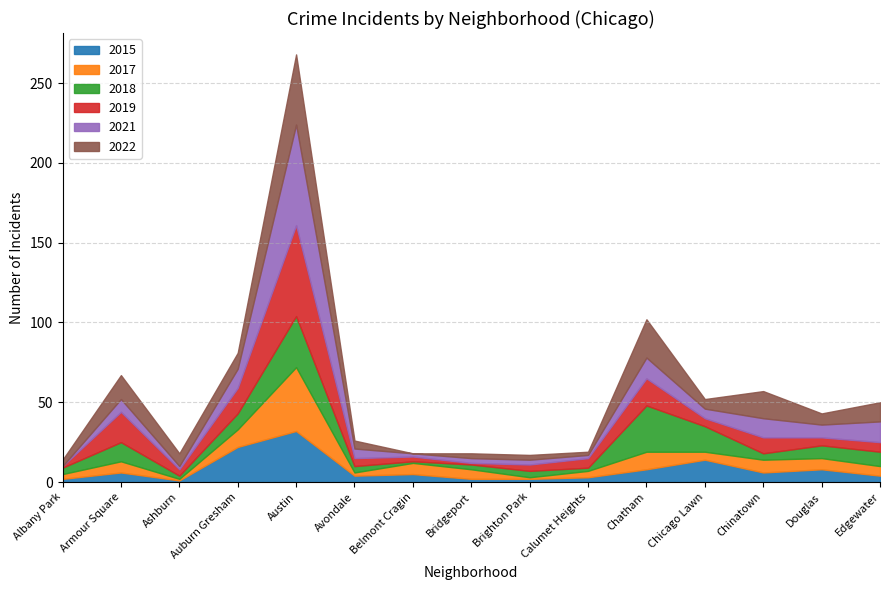

What is the total value across all series at Calumet Heights?

19